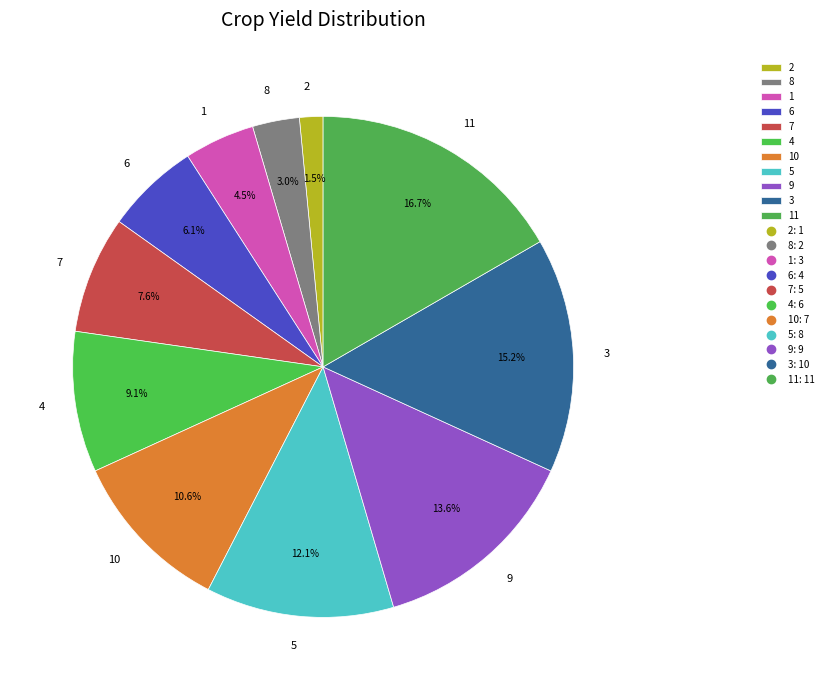

What is the ratio of the value at 6 to the value at 5?

0.5